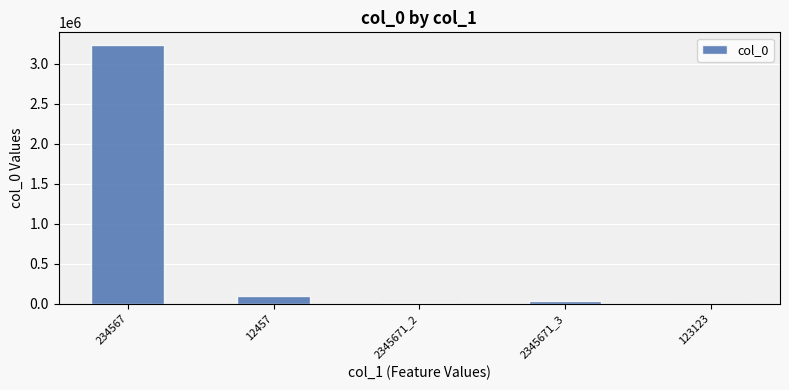

Is it true that the value at 234567 is 5044671?

False